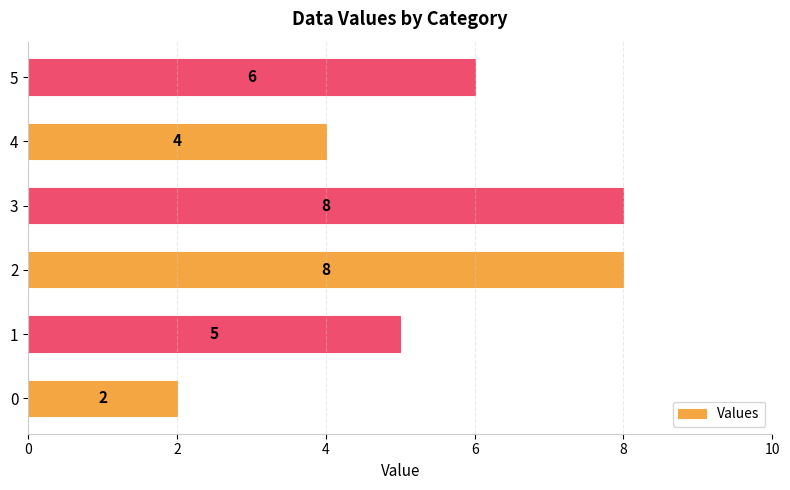

How many values are below 6?

3